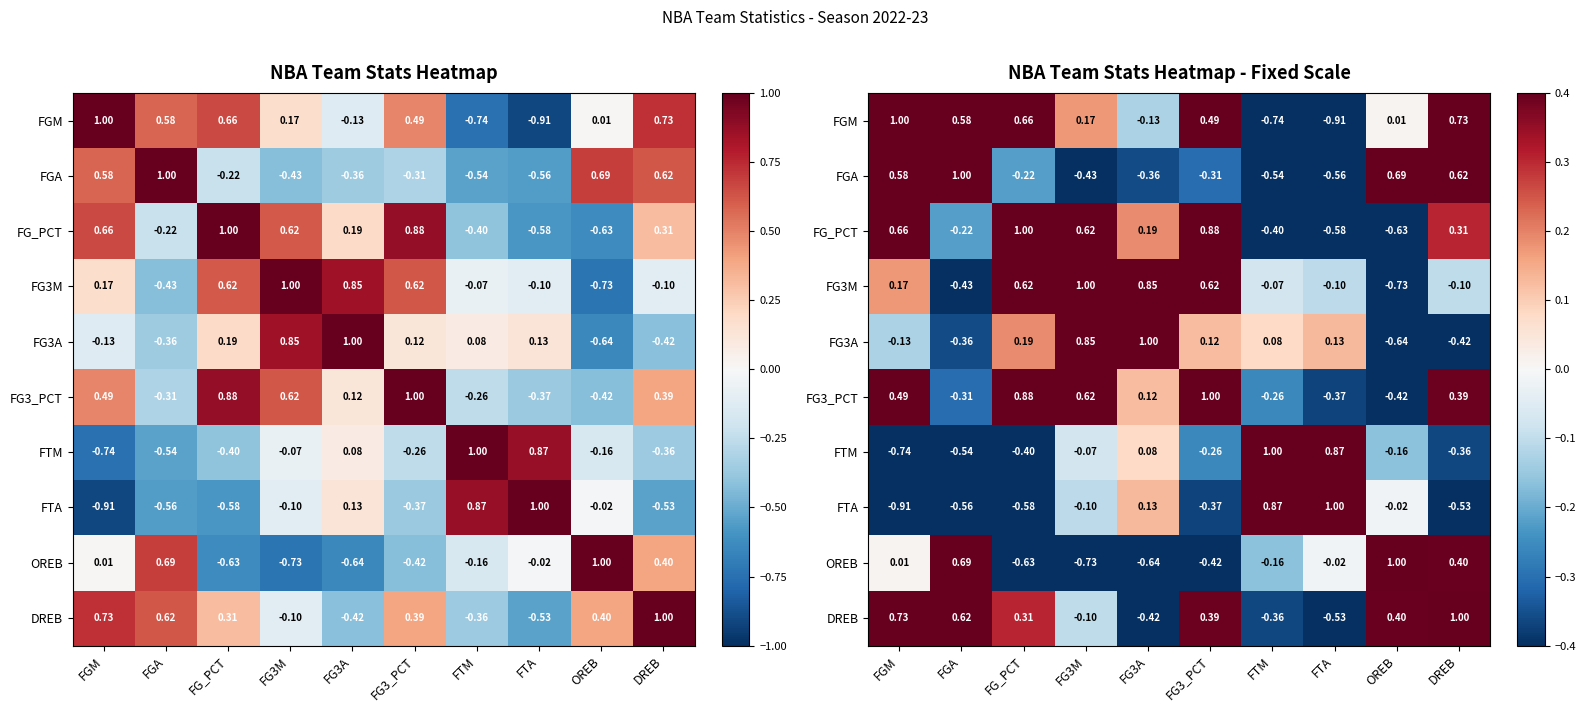

What is the smallest value displayed?

-0.9